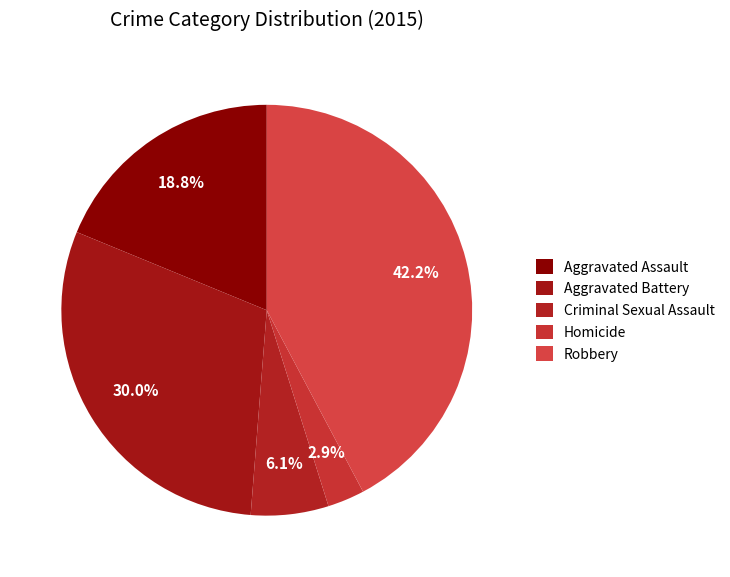

The Aggravated Assault slice represents 32% of the pie. True or false?

False